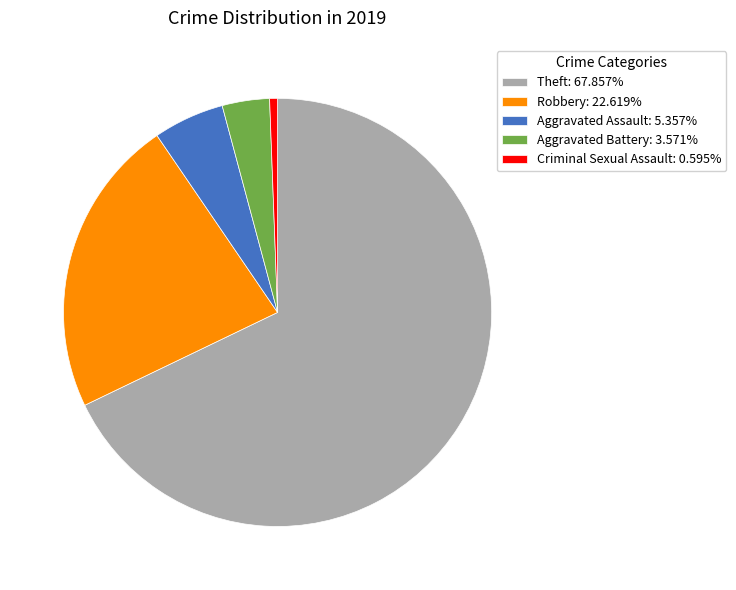

Combined, do Criminal Sexual Assault: 0.595% and Aggravated Assault: 5.357% account for over 50%?

No